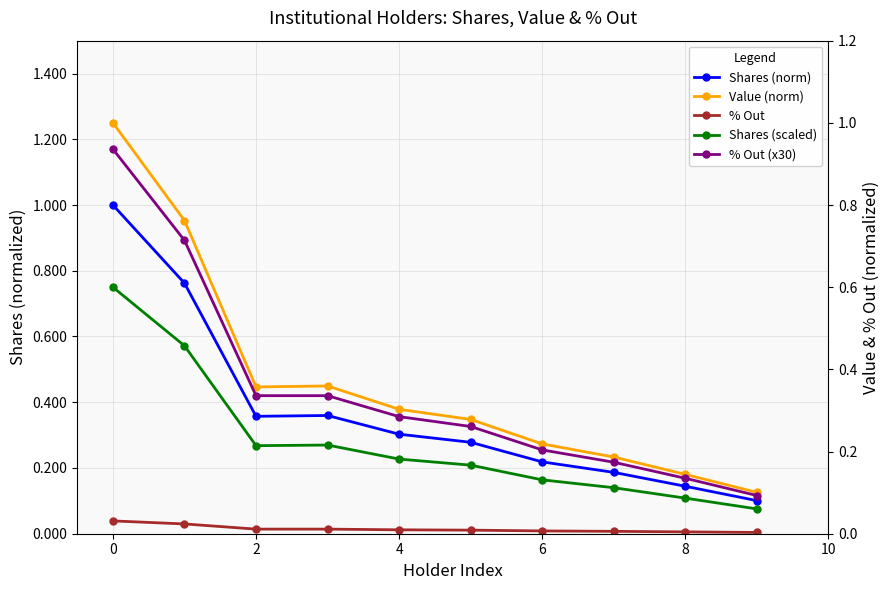

At 4, list the series in order from largest to smallest.

Shares (norm), Value (norm), % Out (x30), Shares (scaled), % Out